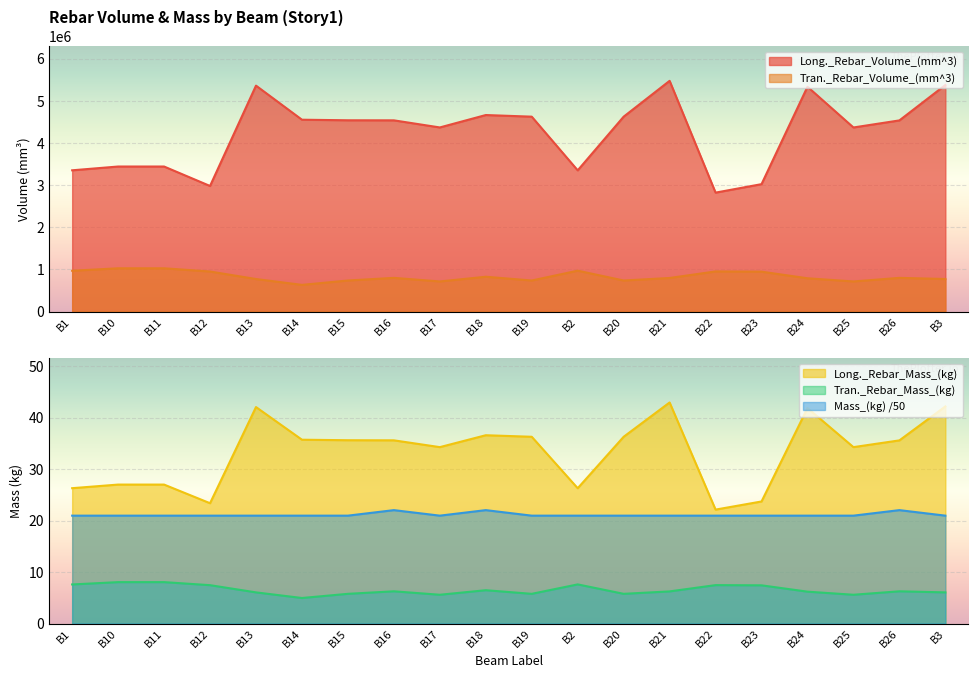

What position from the right is B2?

9